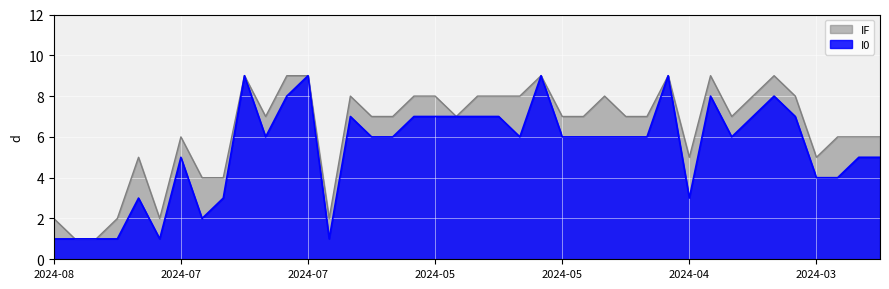

Reading left to right, transcribe all the data shown in this chart.

I0: 1	1	1	1	3	1	5	2	3	9	6	8	9	1	7	6	6	7	7	7	7	7	6	9	6	6	6	6	6	9	3	8	6	7	8	7	4	4	5	5
IF: 2	1	1	2	5	2	6	4	4	9	7	9	9	2	8	7	7	8	8	7	8	8	8	9	7	7	8	7	7	9	5	9	7	8	9	8	5	6	6	6